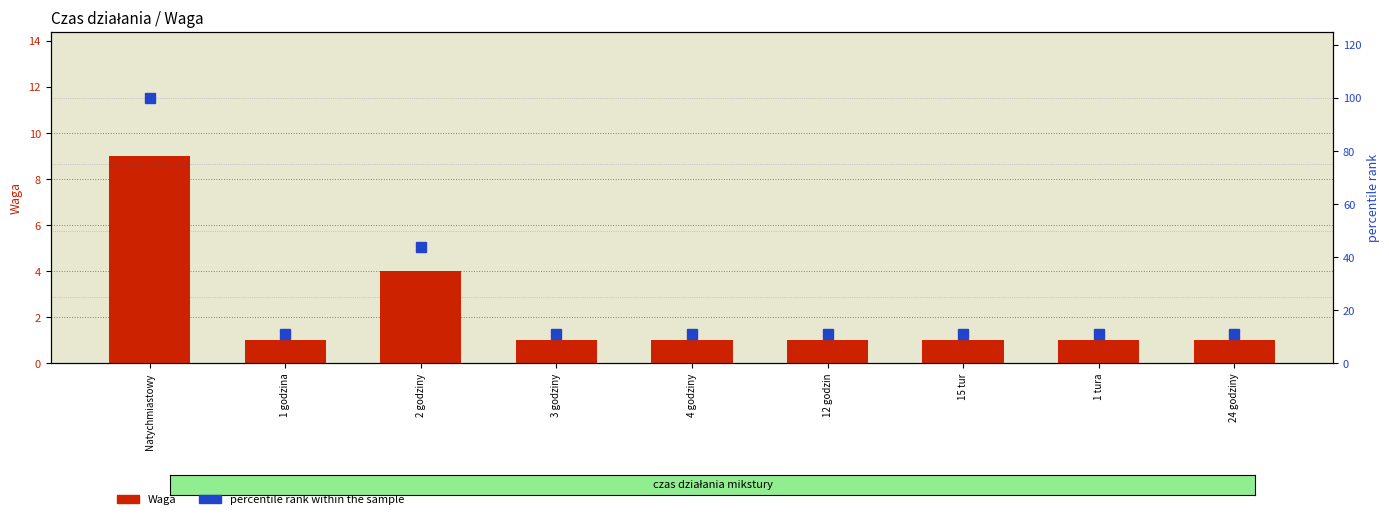

What is the sum of all percentile rank within the sample values?

221